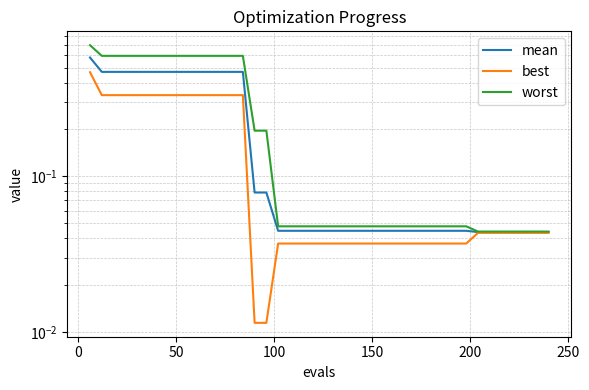

Reading left to right, extract all data points from this chart.

mean: 0.6	0.5	0.5	0.5	0.5	0.5	0.5	0.5	0.5	0.5	0.5	0.5	0.5	0.5	0.1	0.1	0.0	0.0	0.0	0.0	0.0	0.0	0.0	0.0	0.0	0.0	0.0	0.0	0.0	0.0	0.0	0.0	0.0	0.0	0.0	0.0	0.0	0.0	0.0	0.0
best: 0.5	0.3	0.3	0.3	0.3	0.3	0.3	0.3	0.3	0.3	0.3	0.3	0.3	0.3	0.0	0.0	0.0	0.0	0.0	0.0	0.0	0.0	0.0	0.0	0.0	0.0	0.0	0.0	0.0	0.0	0.0	0.0	0.0	0.0	0.0	0.0	0.0	0.0	0.0	0.0
worst: 0.7	0.6	0.6	0.6	0.6	0.6	0.6	0.6	0.6	0.6	0.6	0.6	0.6	0.6	0.2	0.2	0.0	0.0	0.0	0.0	0.0	0.0	0.0	0.0	0.0	0.0	0.0	0.0	0.0	0.0	0.0	0.0	0.0	0.0	0.0	0.0	0.0	0.0	0.0	0.0